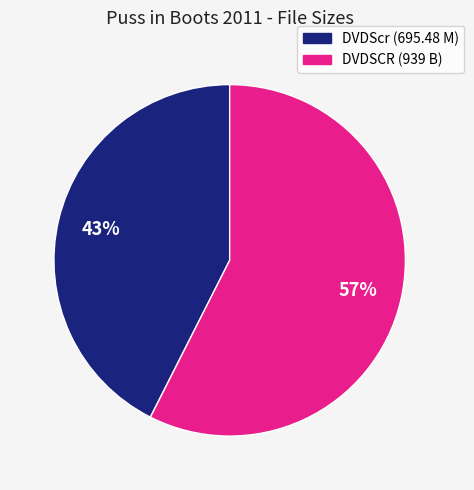

How many slices are in this pie chart?

2